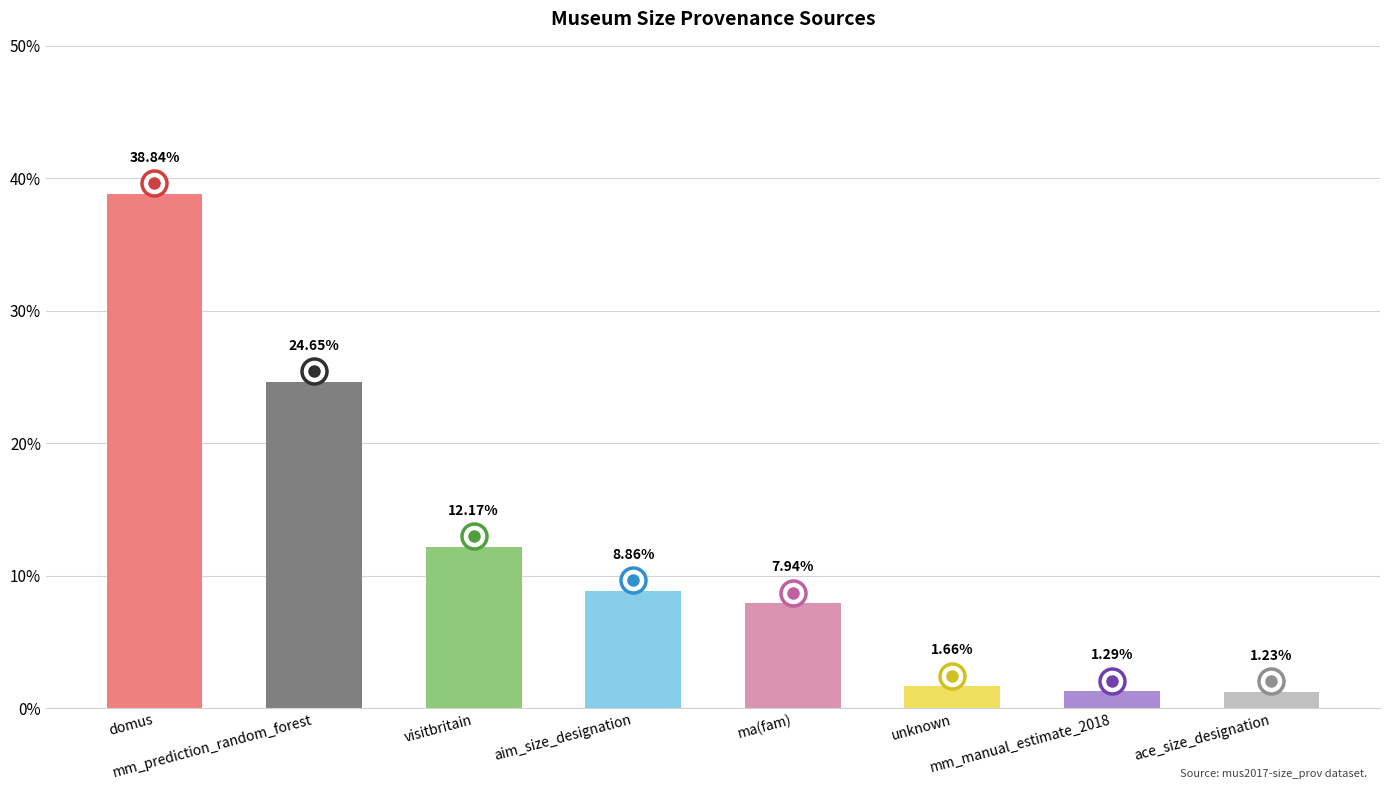

List the labels in order of value, largest first.

domus, mm_prediction_random_forest, visitbritain, aim_size_designation, ma(fam), unknown, mm_manual_estimate_2018, ace_size_designation